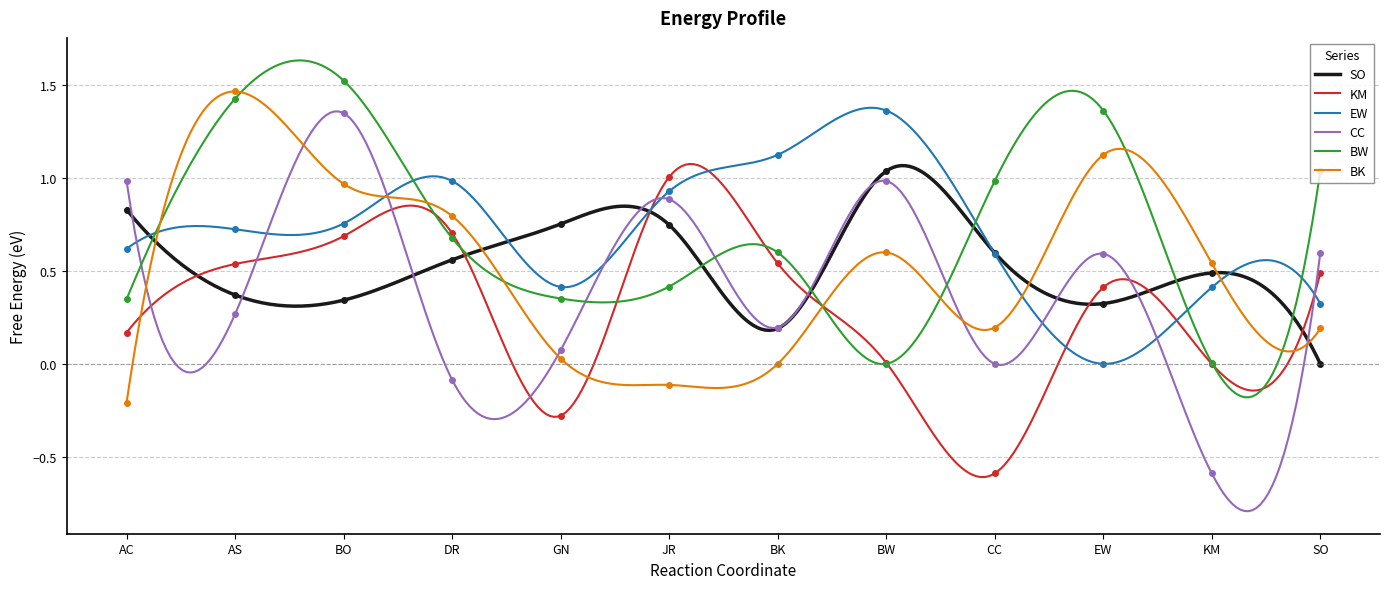

Where is the first local minimum for CC?

AS